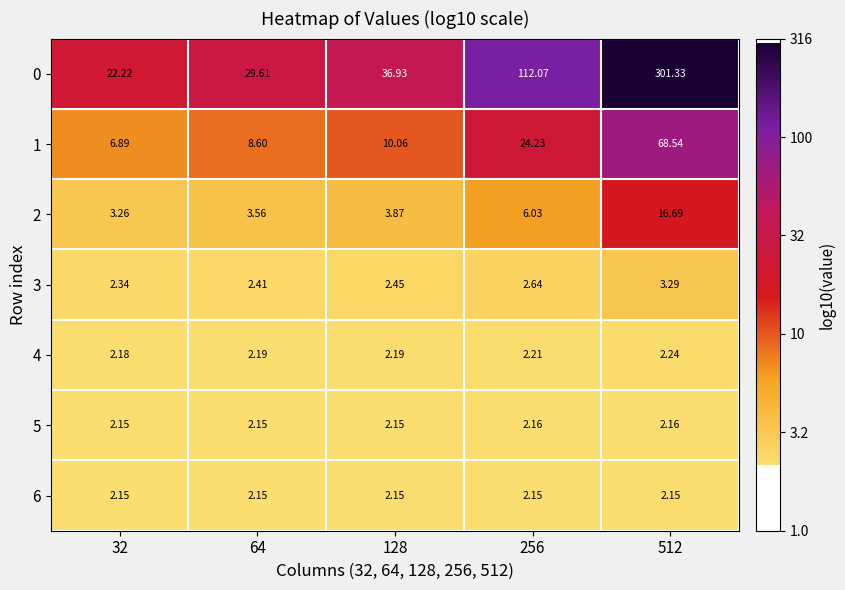

Is the value of 4 at 512 greater than the value of 1 at 256?

No